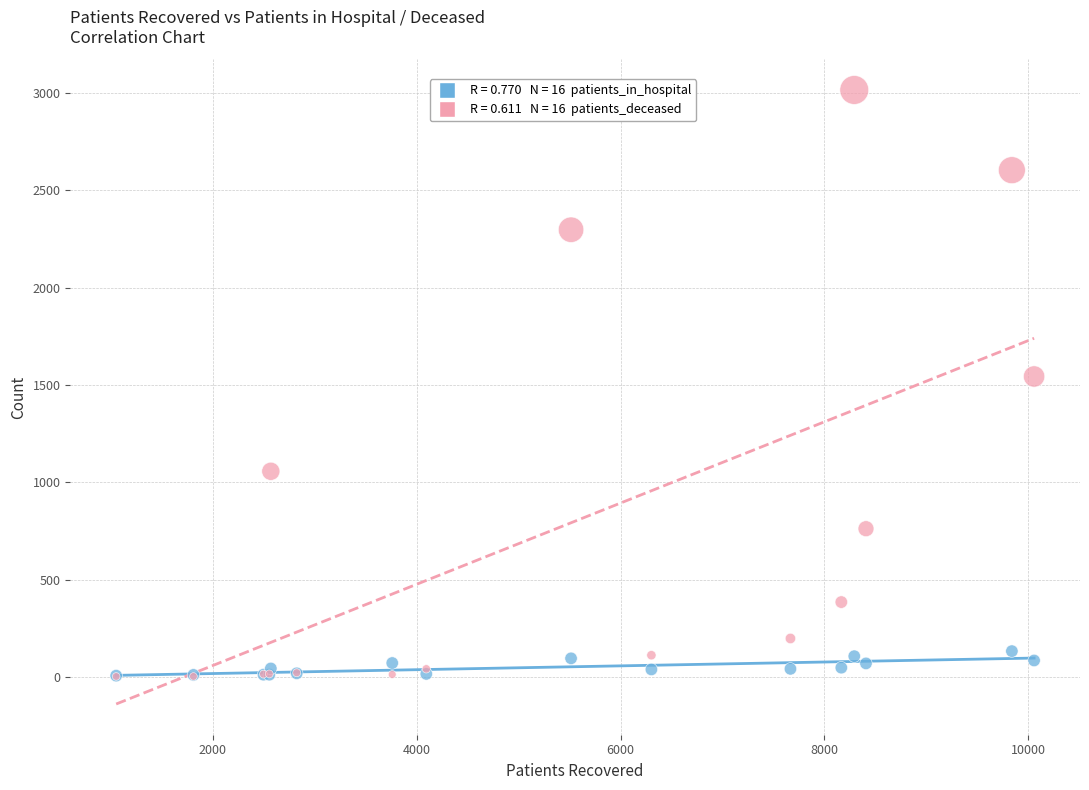

Across all series, what Y value is closest to 1509?

1544